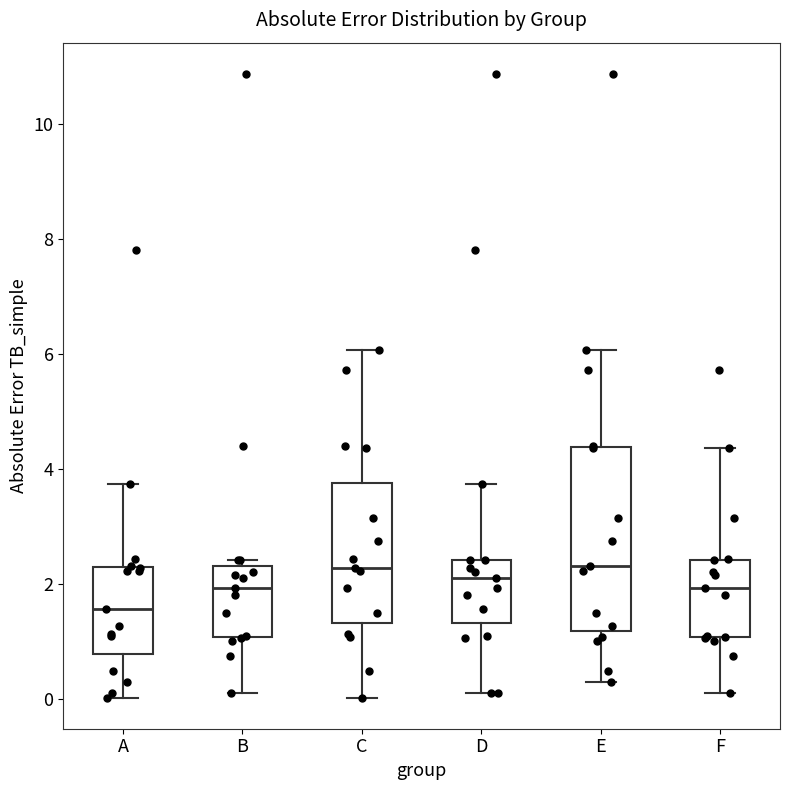

Which box is the tallest, from its lower edge to its upper edge?

E